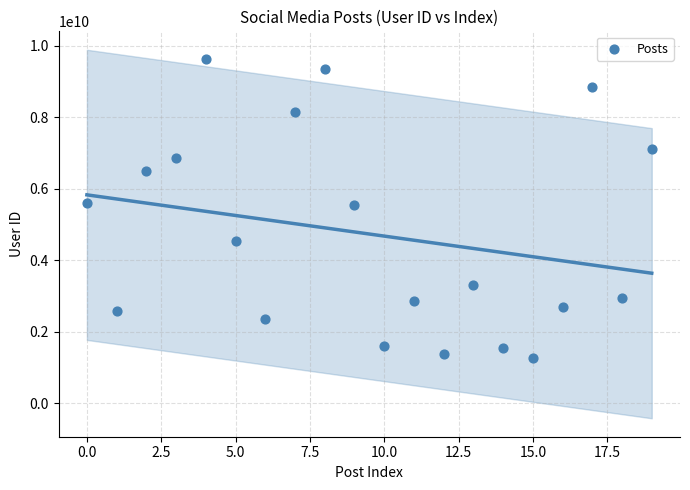

What is the range of Y values (max minus min)?

8374014329